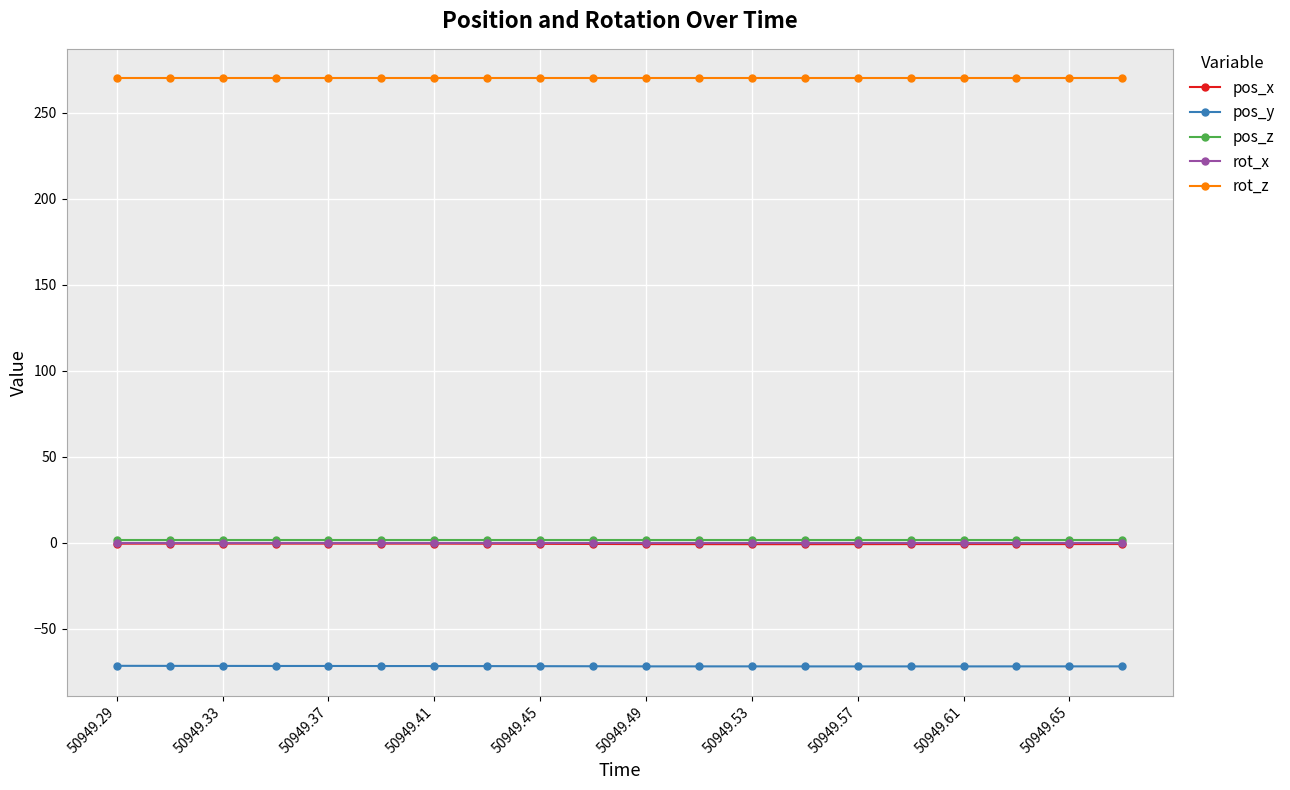

What is the sum of all rot_z values?

5400.0